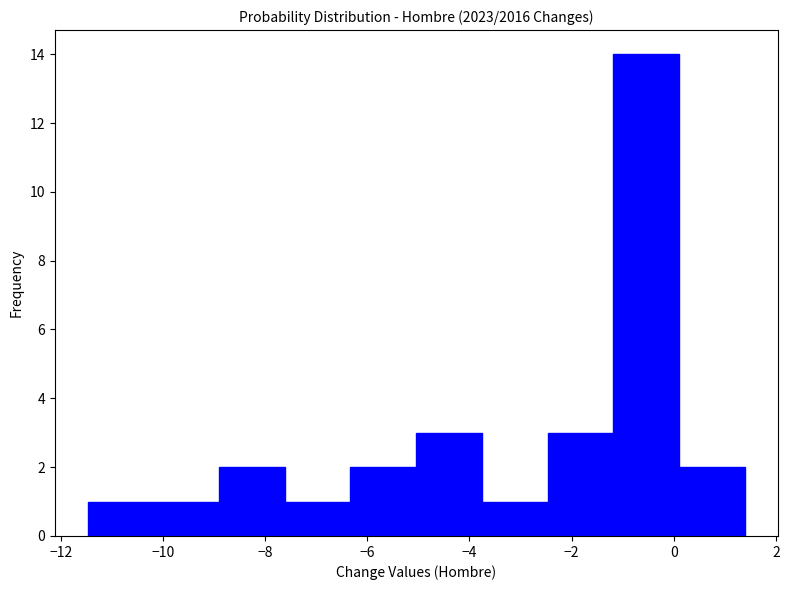

Reading left to right, list every bar in this chart as the range it spans on the x-axis followed by its height. Neither the bar edges nor the heights are printed on the chart, so give them approximately, as read against the axes.

-11.4 to -10.2: 1
-10.2 to -9.0: 1
-9.0 to -7.6: 2
-7.6 to -6.4: 1
-6.4 to -5.0: 2
-5.0 to -3.8: 3
-3.8 to -2.4: 1
-2.4 to -1.2: 3
-1.2 to 0.2: 14
0.2 to 1.4: 2